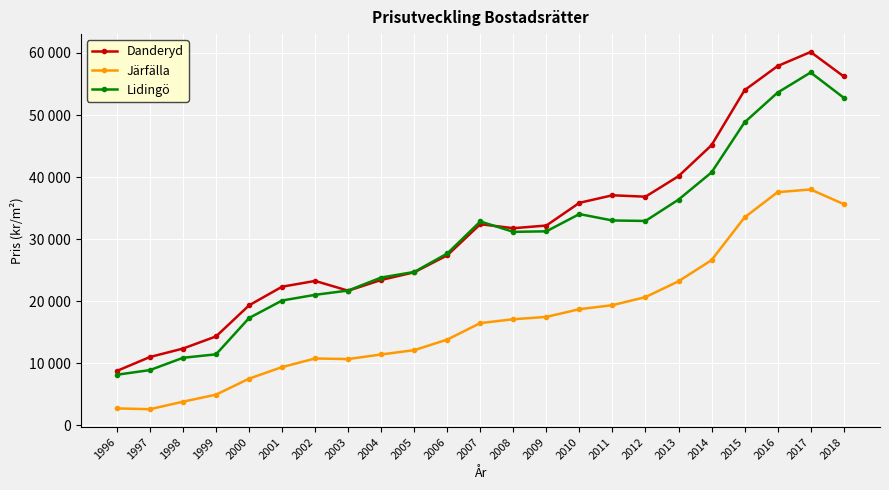

What is the difference between the Lidingö values at 2008 and 2014?

9575